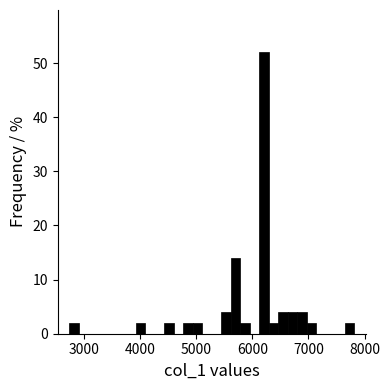

Read against the x-axis, roughly where is the centre of the tallest bar?

6200